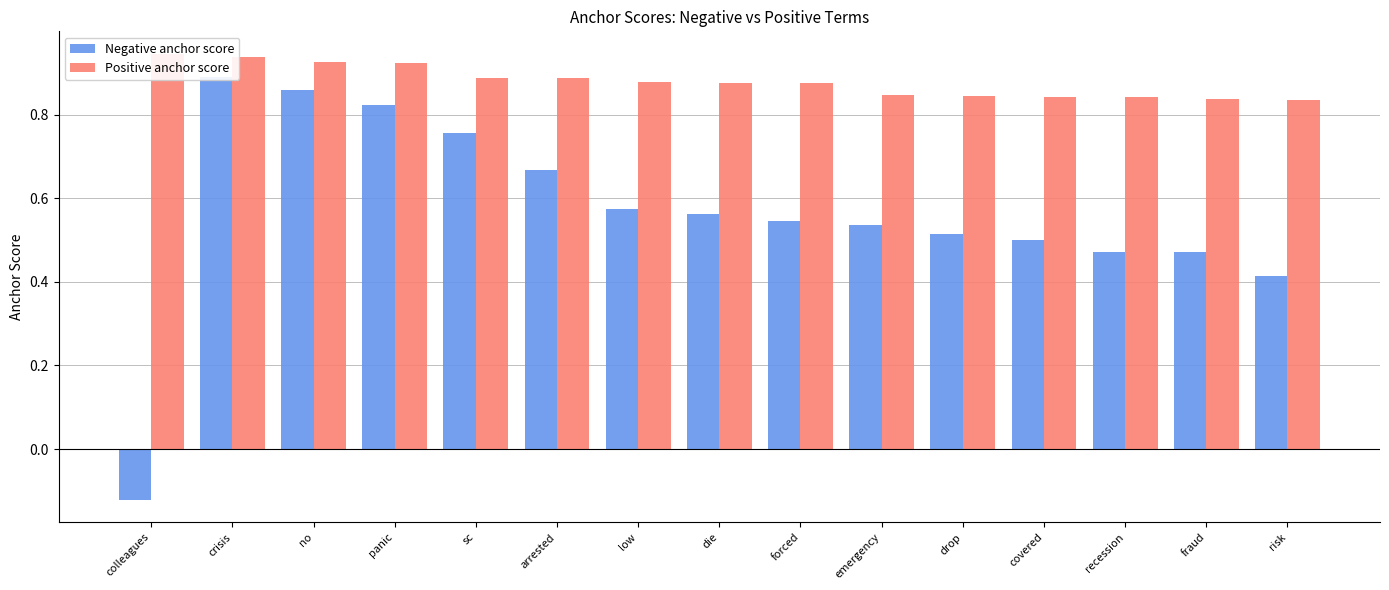

What is the total value across all series at forced?

1.4